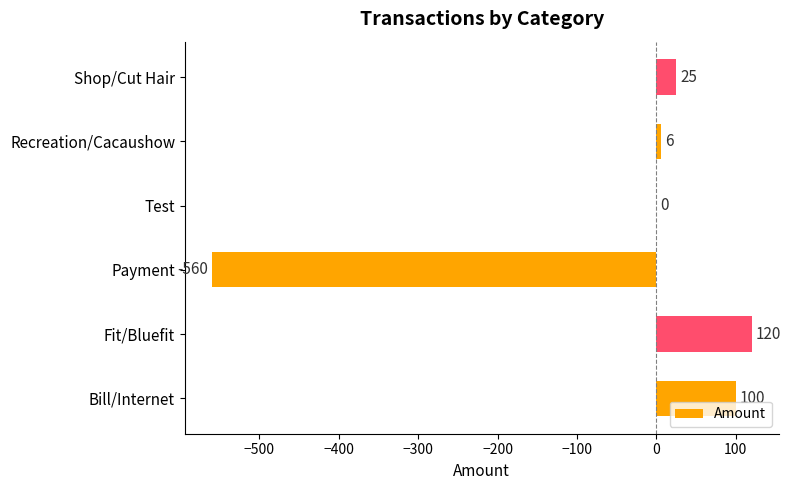

Where is the data nearest to the value -220?

Test